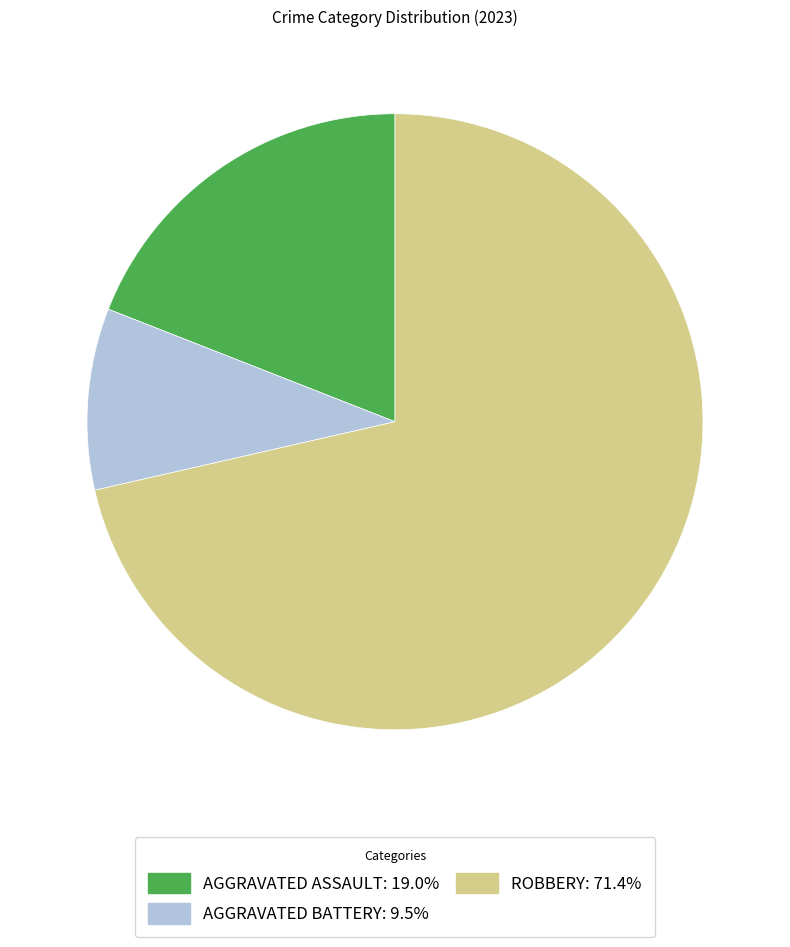

Is ROBBERY: 71.4% the majority of the pie?

Yes